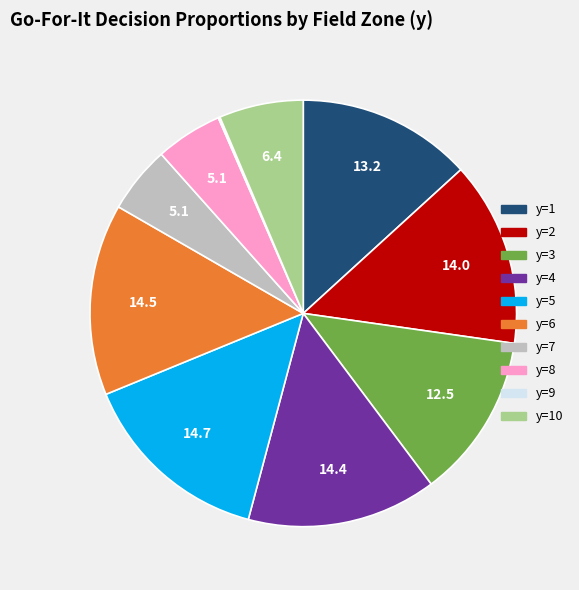

Does any single category account for the majority?

No